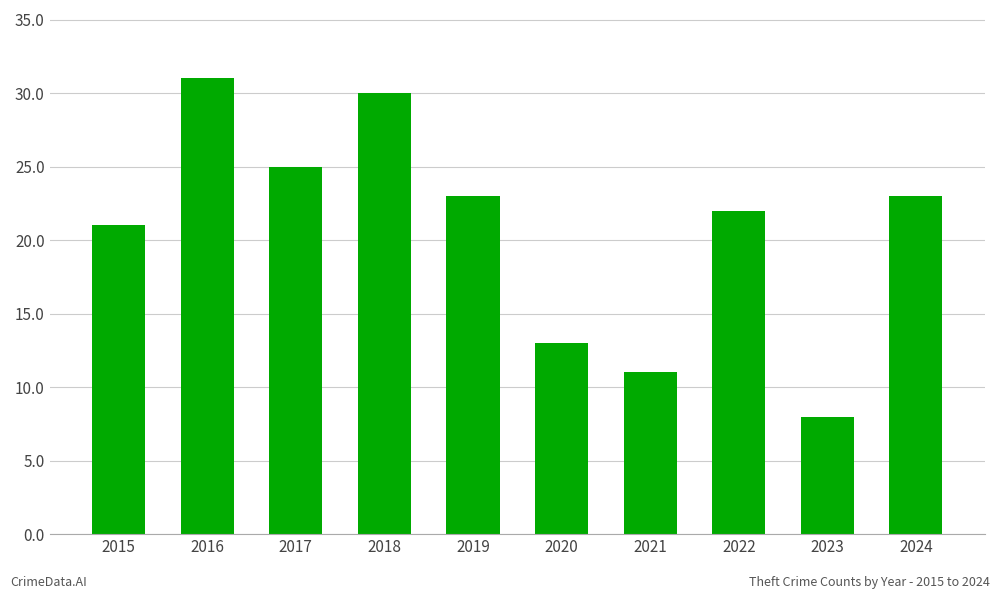

What is the ratio of the value at 2021 to the value at 2015?

0.5